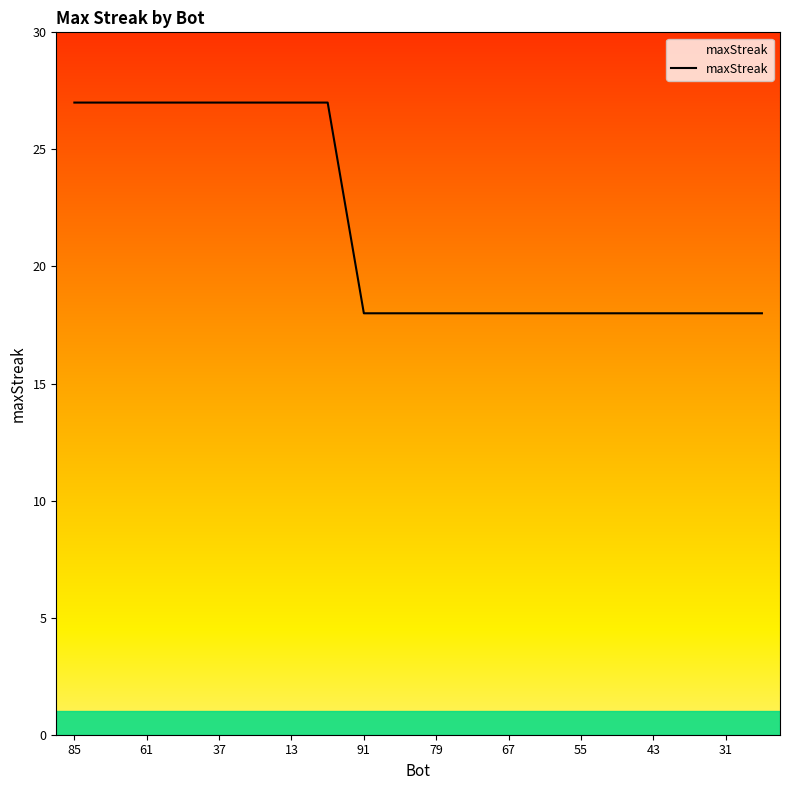

What is the maximum value shown in the chart?

27